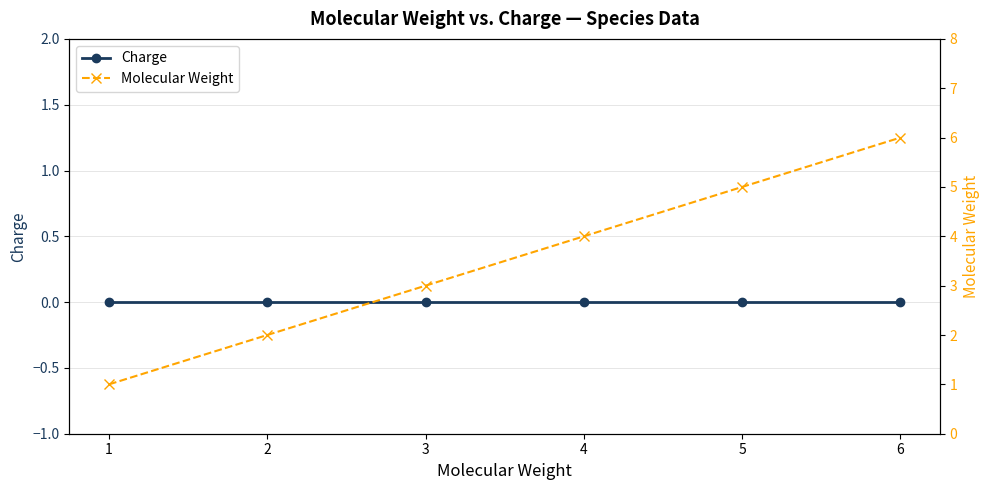

Count the Molecular Weight values in the range 2 to 5.

4